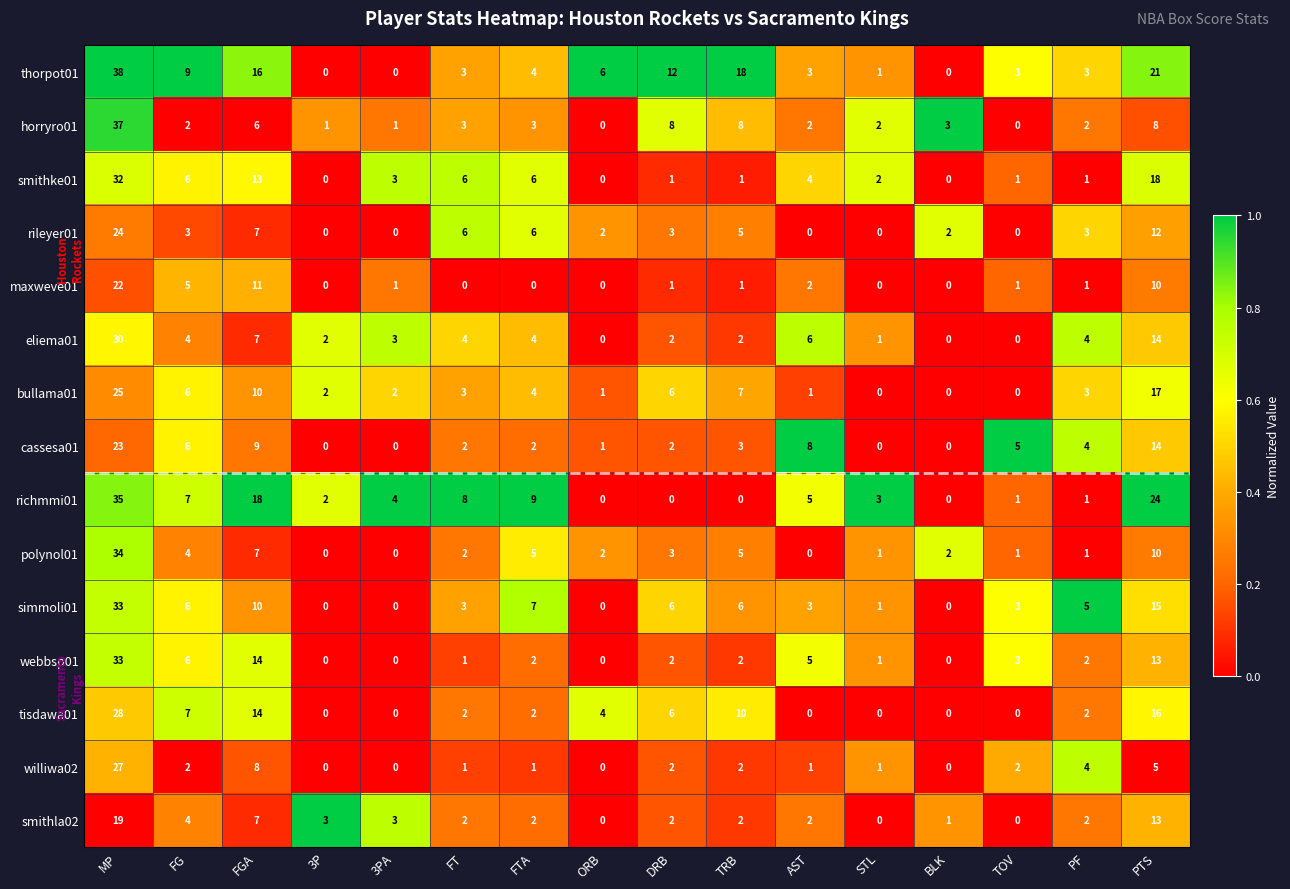

Which label corresponds to the largest value in the chart?

MP